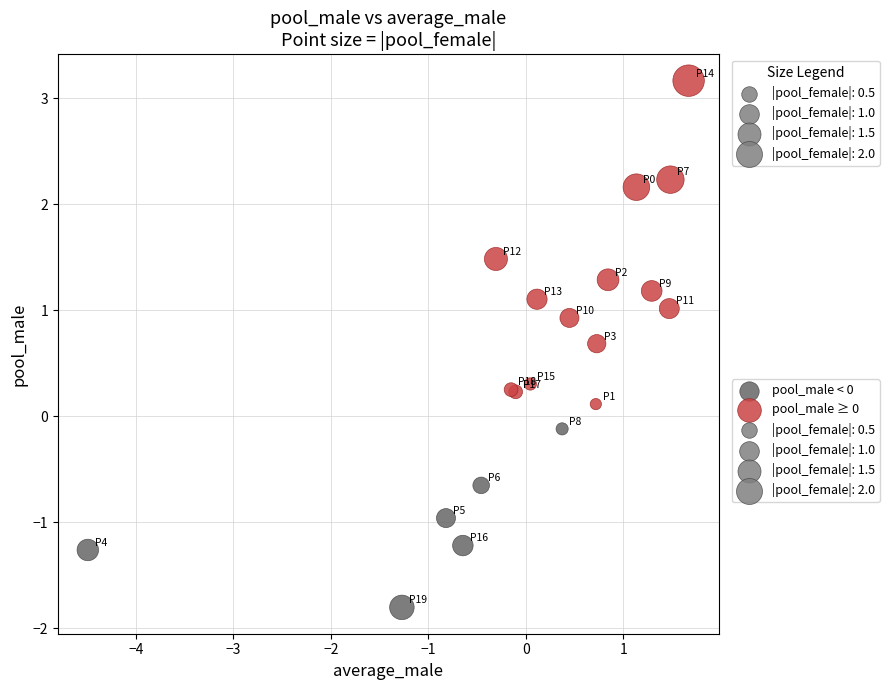

Which series contains the highest Y value?

pool_male ≥ 0